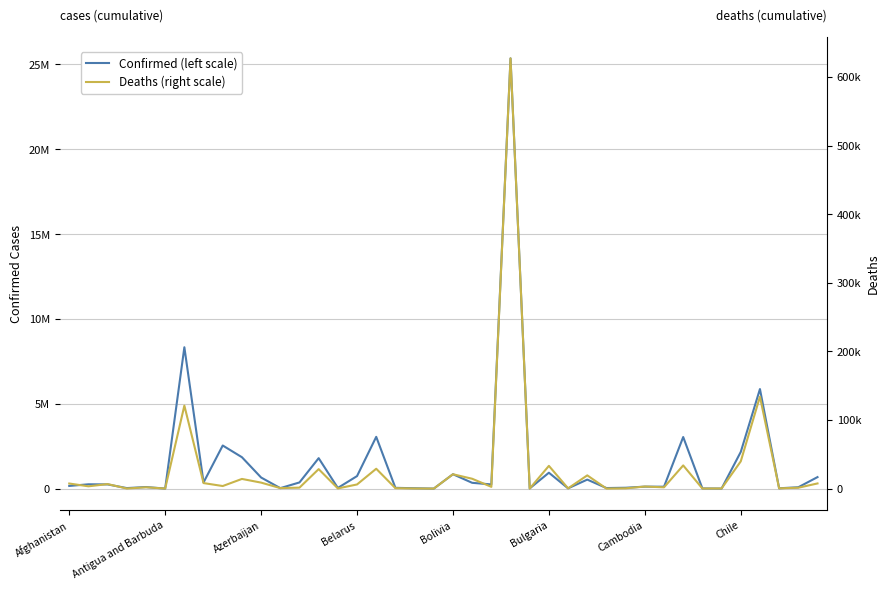

How many lines are shown in the chart?

2